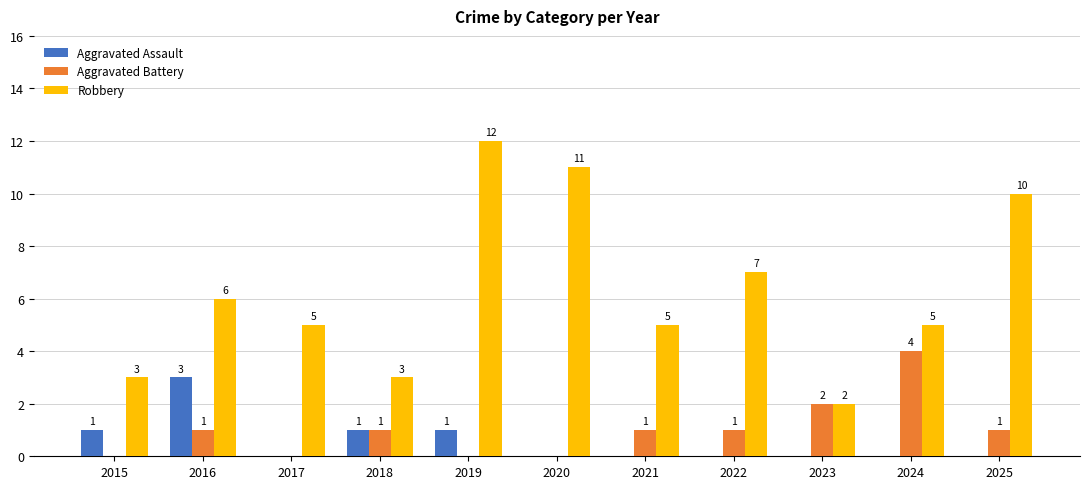

Reading left to right, extract all data points from this chart.

Aggravated Assault: 2015=1	2016=3	2017=0	2018=1	2019=1	2020=0	2021=0	2022=0	2023=0	2024=0	2025=0
Aggravated Battery: 2015=0	2016=1	2017=0	2018=1	2019=0	2020=0	2021=1	2022=1	2023=2	2024=4	2025=1
Robbery: 2015=3	2016=6	2017=5	2018=3	2019=12	2020=11	2021=5	2022=7	2023=2	2024=5	2025=10